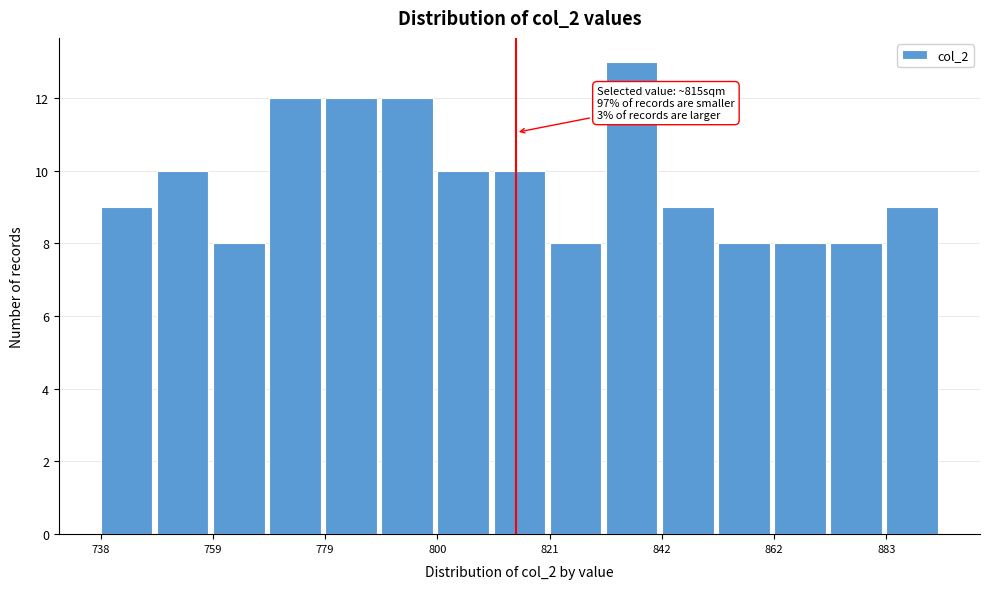

Read against the x-axis, roughly where is the centre of the tallest bar?

835